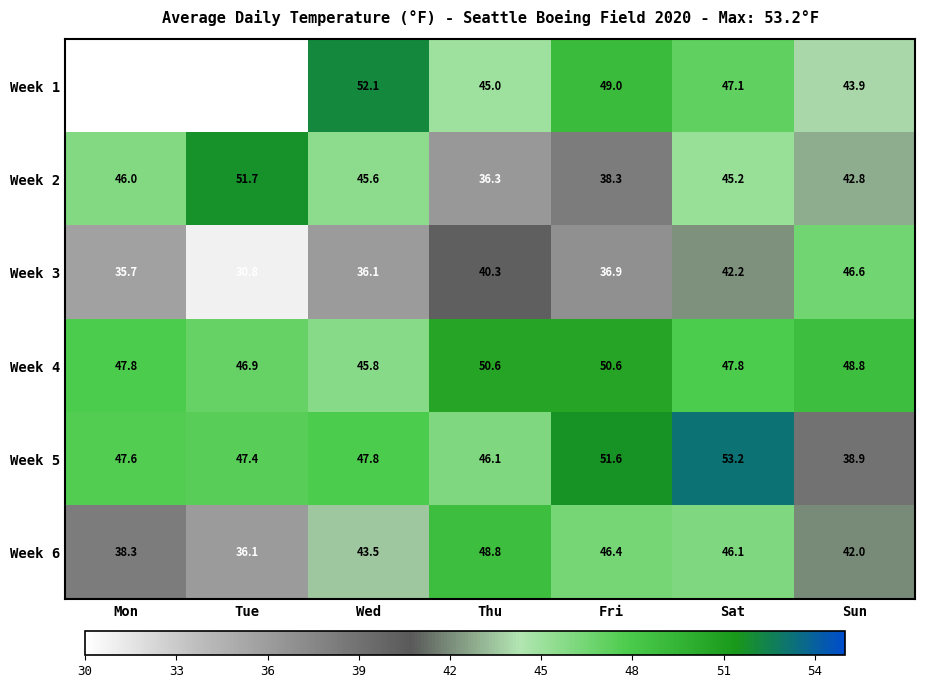

At Wed, list the series in order from largest to smallest.

Week 1, Week 5, Week 4, Week 2, Week 6, Week 3